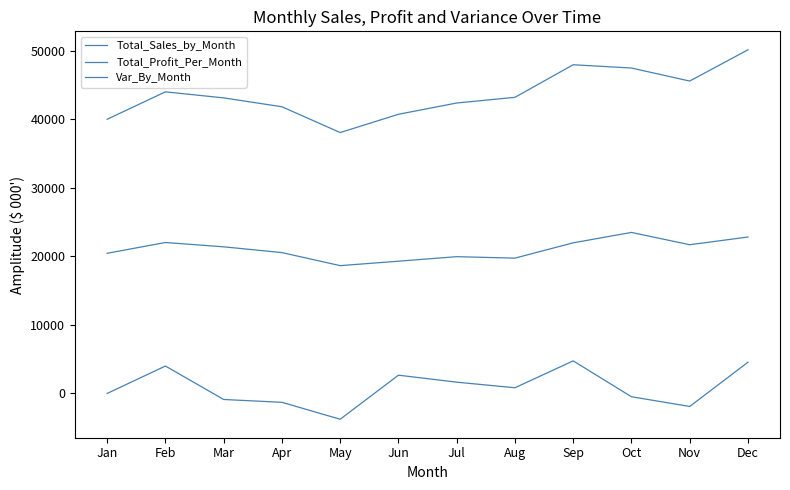

What is the difference between the highest and lowest values at May?

41826.4